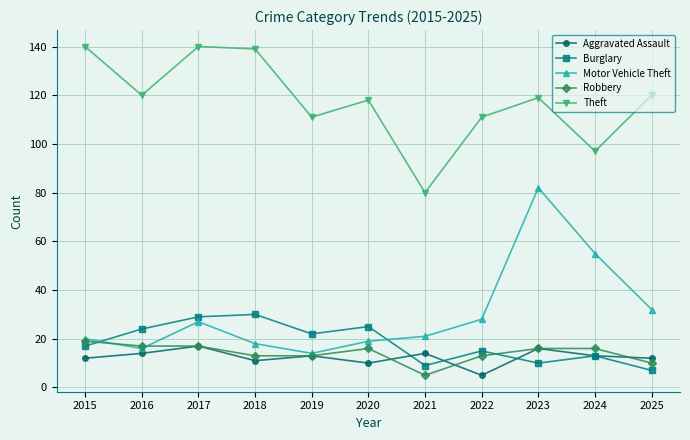

True or false: Theft and Motor Vehicle Theft cross at least once.

False